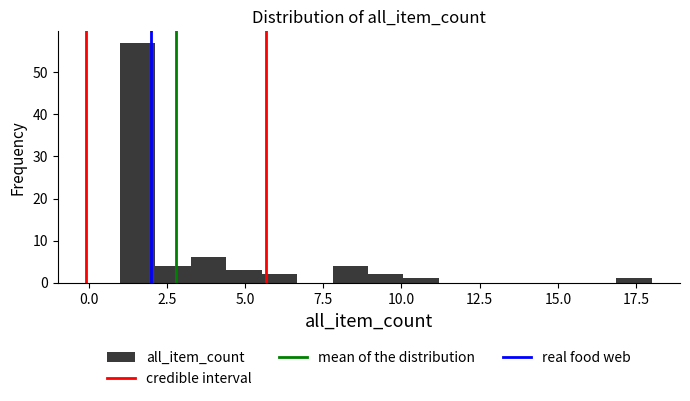

Around what value on the x-axis is the tallest bar? Give the approximate position of its centre, as read against the axis.

1.5